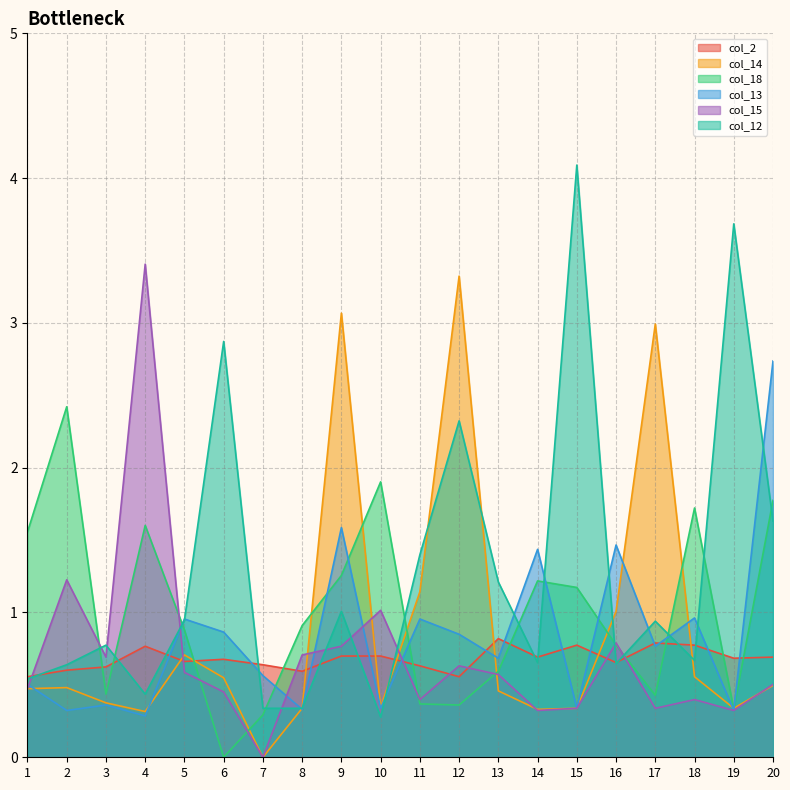

At how many categories does at least one series exceed 3?

5